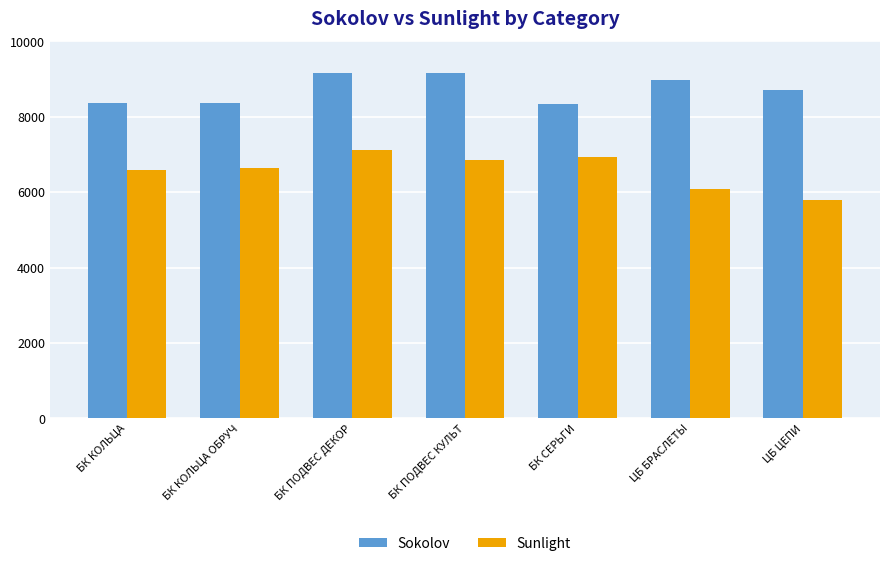

What is the label of the 1st bar from the right?

ЦБ ЦЕПИ